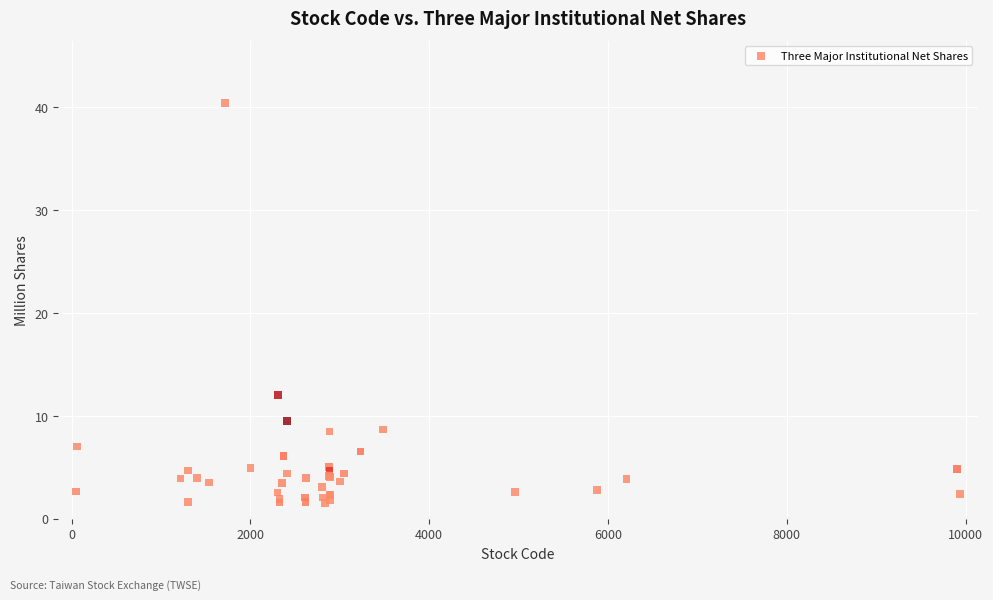

What Y value in the scatter plot is closest to 20?

12.0